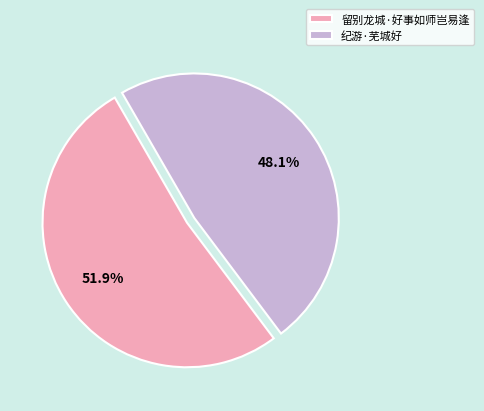

Is 纪游·芜城好 the majority of the pie?

No